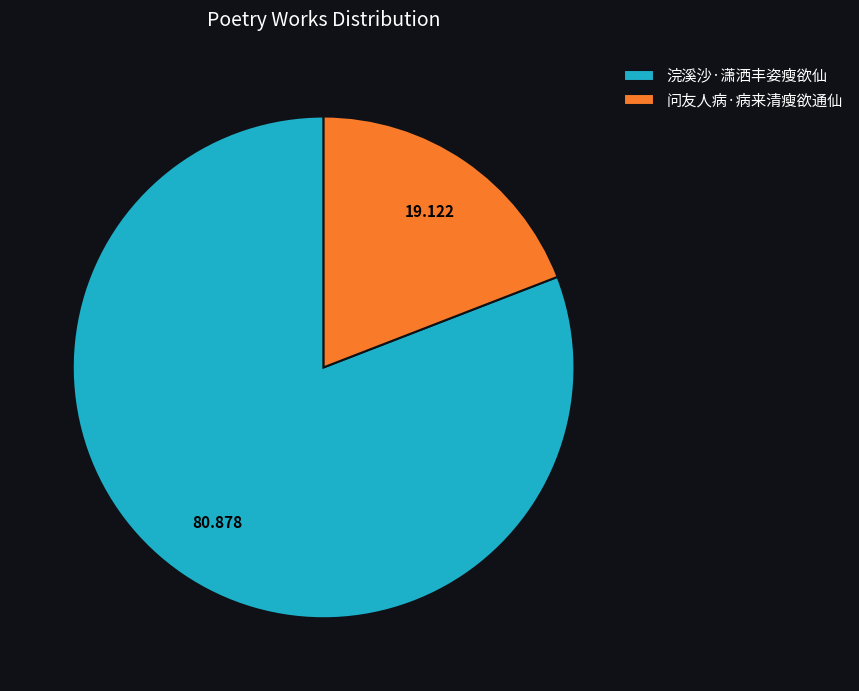

Rank the categories by value from highest to lowest.

浣溪沙·潇洒丰姿瘦欲仙, 问友人病·病来清瘦欲通仙